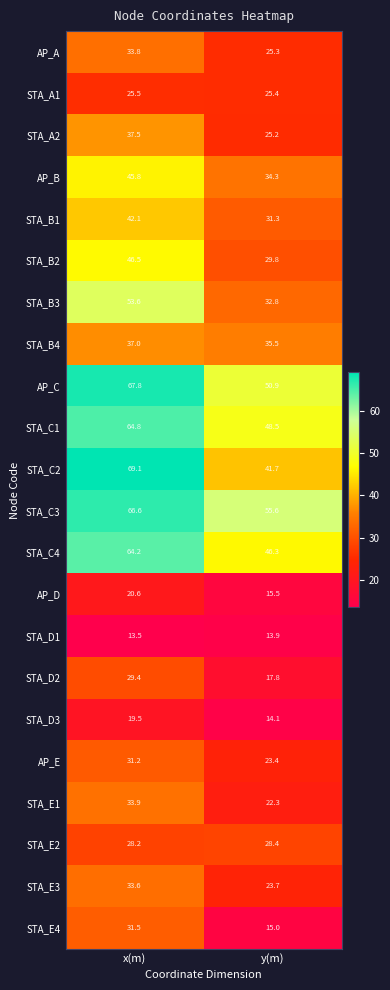

Between x(m) and y(m), which series saw the biggest shift?

STA_C2